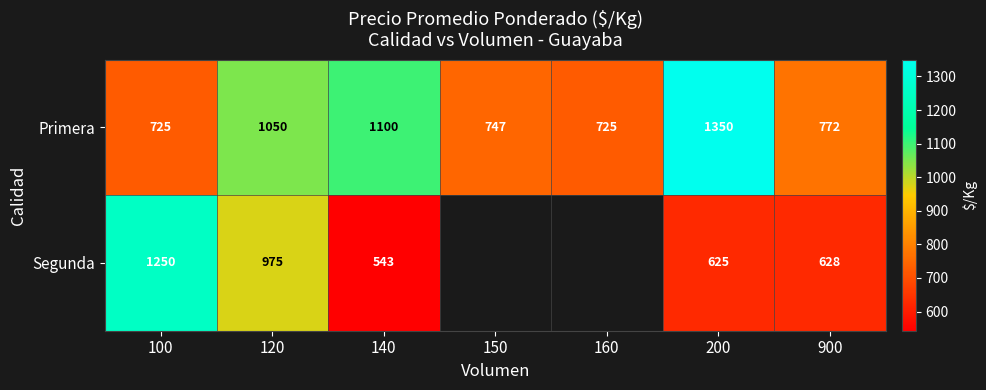

What is the difference between the maximum and second lowest values in the Primera series?

625